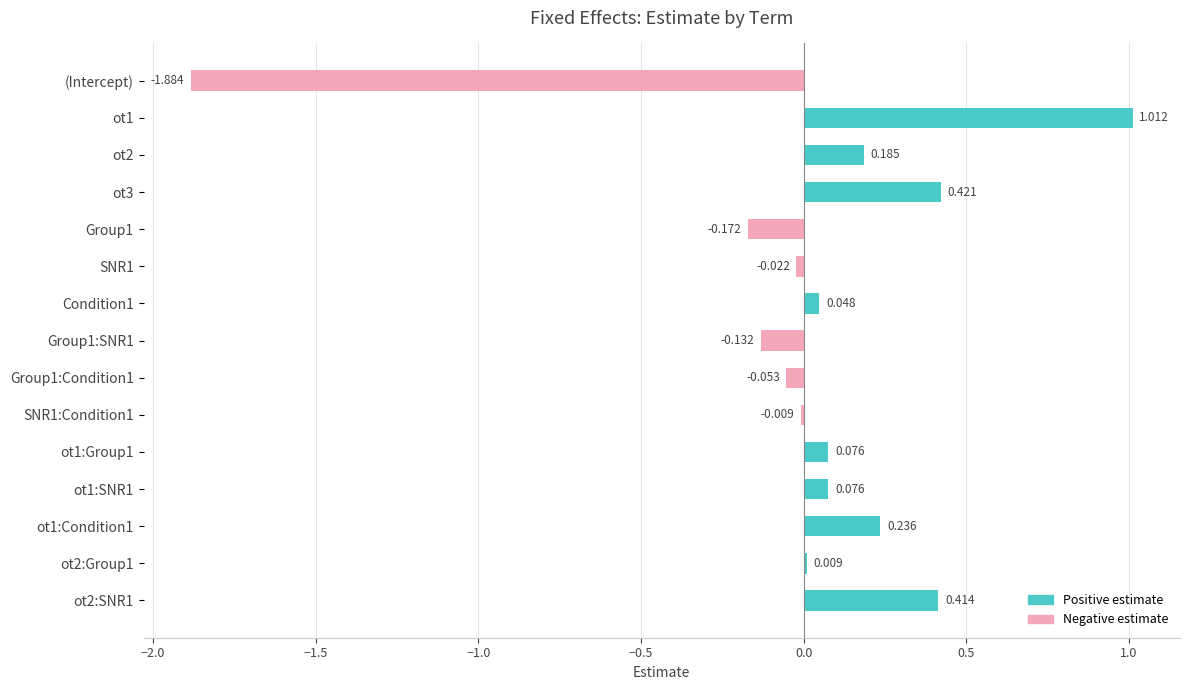

Reading left to right, list all the values displayed in this chart.

Positive estimate: 0.0	1.0	0.2	0.4	0.0	0.0	0.0	0.0	0.0	0.0	0.1	0.1	0.2	0.0	0.4
Negative estimate: -1.9	0.0	0.0	0.0	-0.2	-0.0	0.0	-0.1	-0.1	-0.0	0.0	0.0	0.0	0.0	0.0